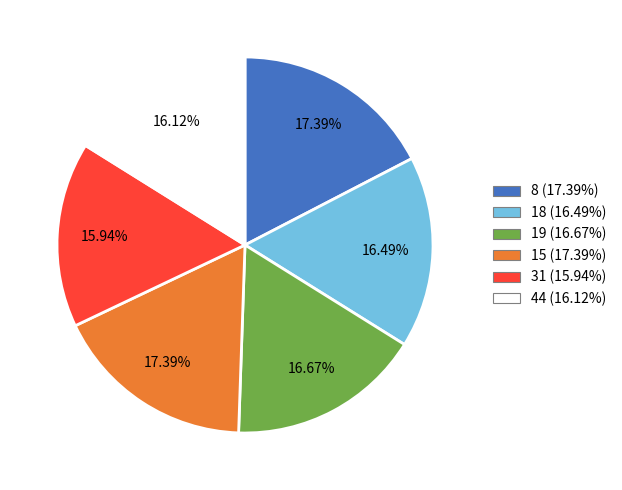

Does any single category account for the majority?

No